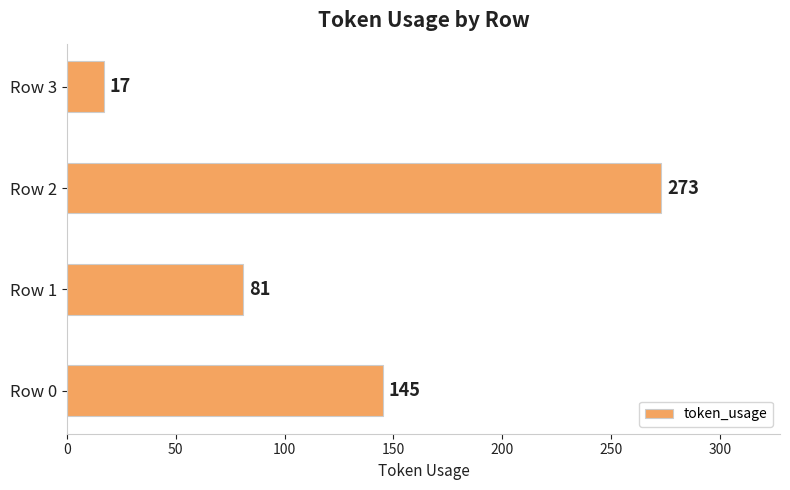

Approximately how many times larger is the value at Row 0 compared to Row 2?

0.5